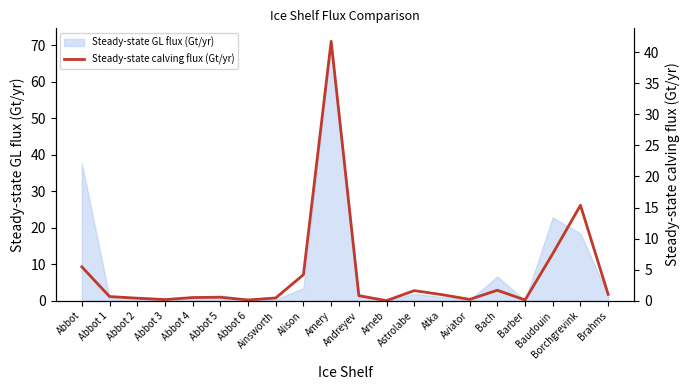

Which has a higher value, Atka or Astrolabe?

Astrolabe